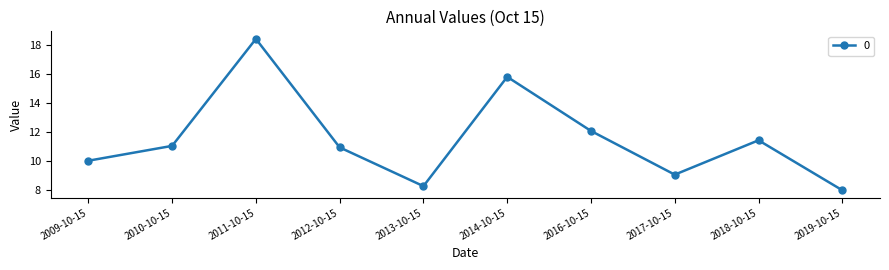

Is it true that the value at 2016-10-15 is 12.1?

True